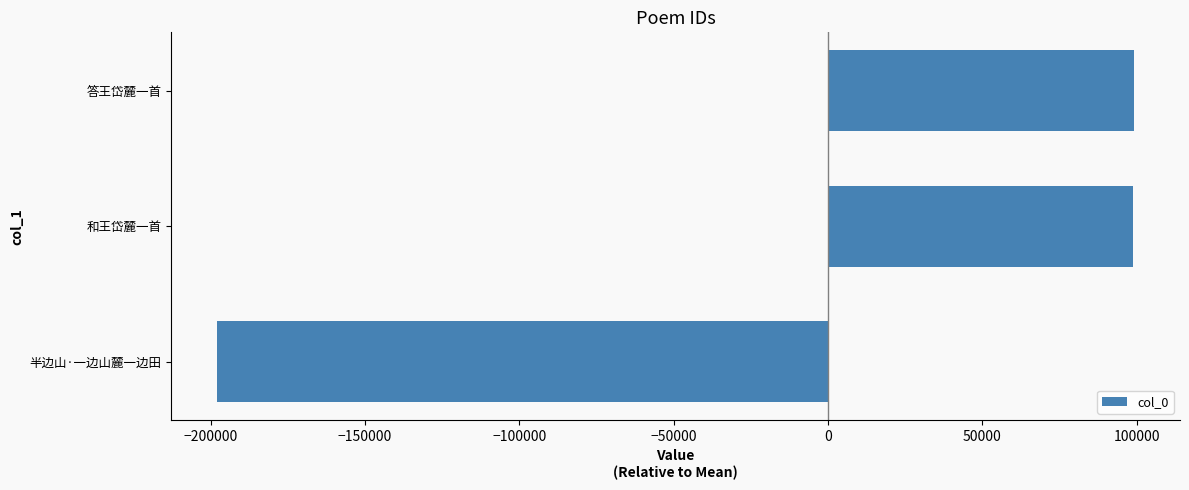

What is the greatest value displayed?

99210